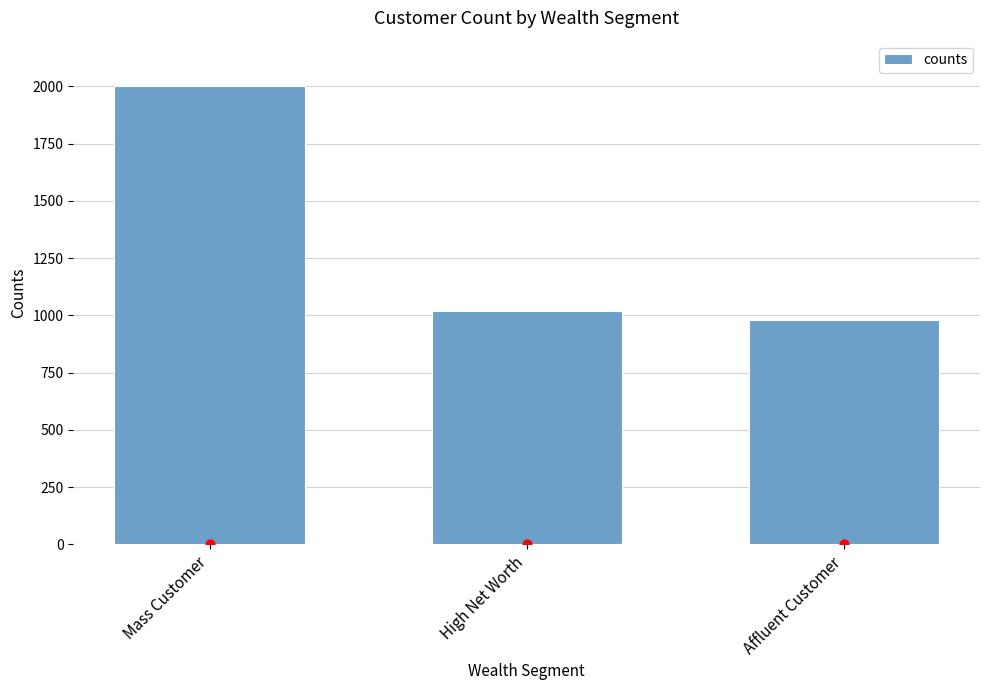

What is the change in value from Mass Customer to High Net Worth?

-979